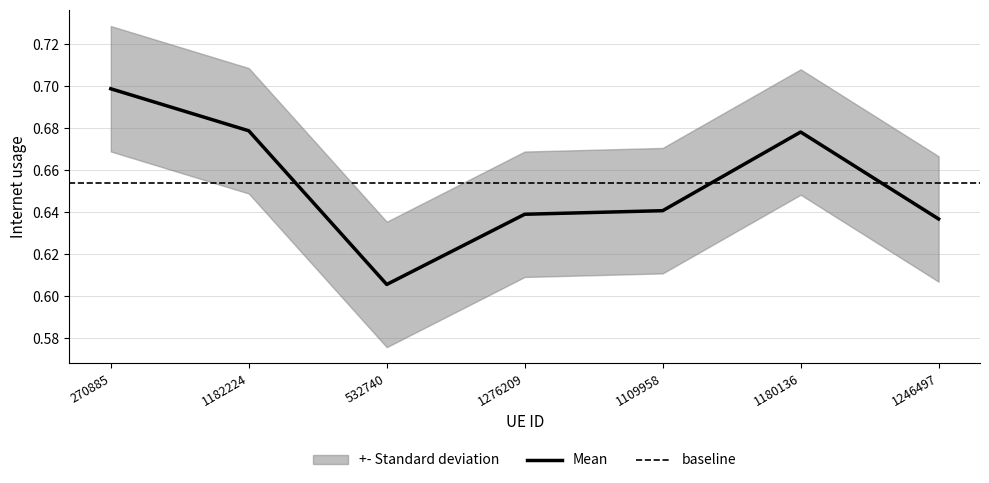

How many lines are shown in the chart?

1